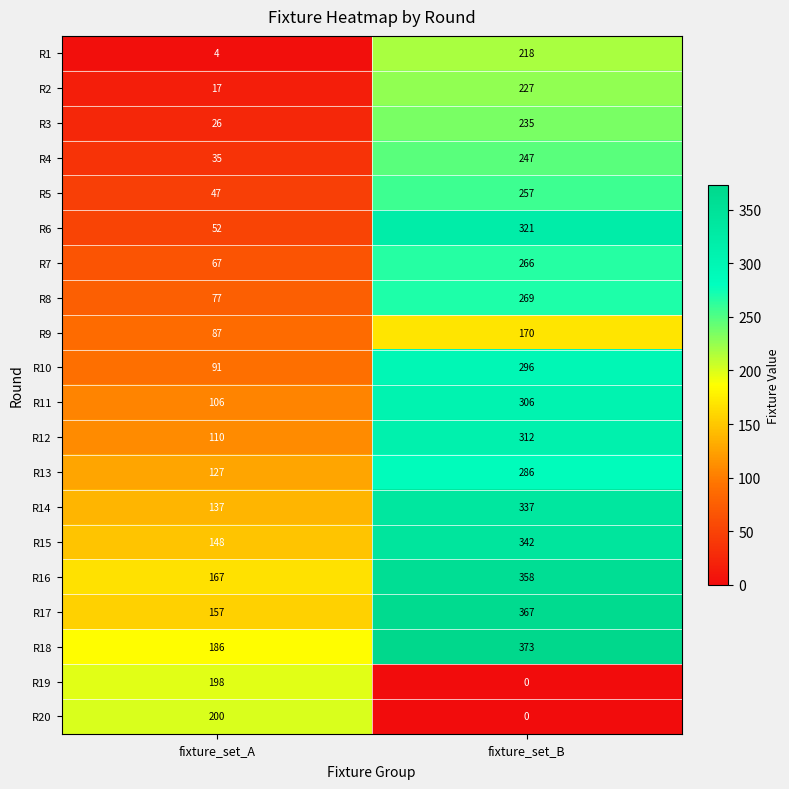

The R7 series shows 435 at fixture_set_B. True or false?

False